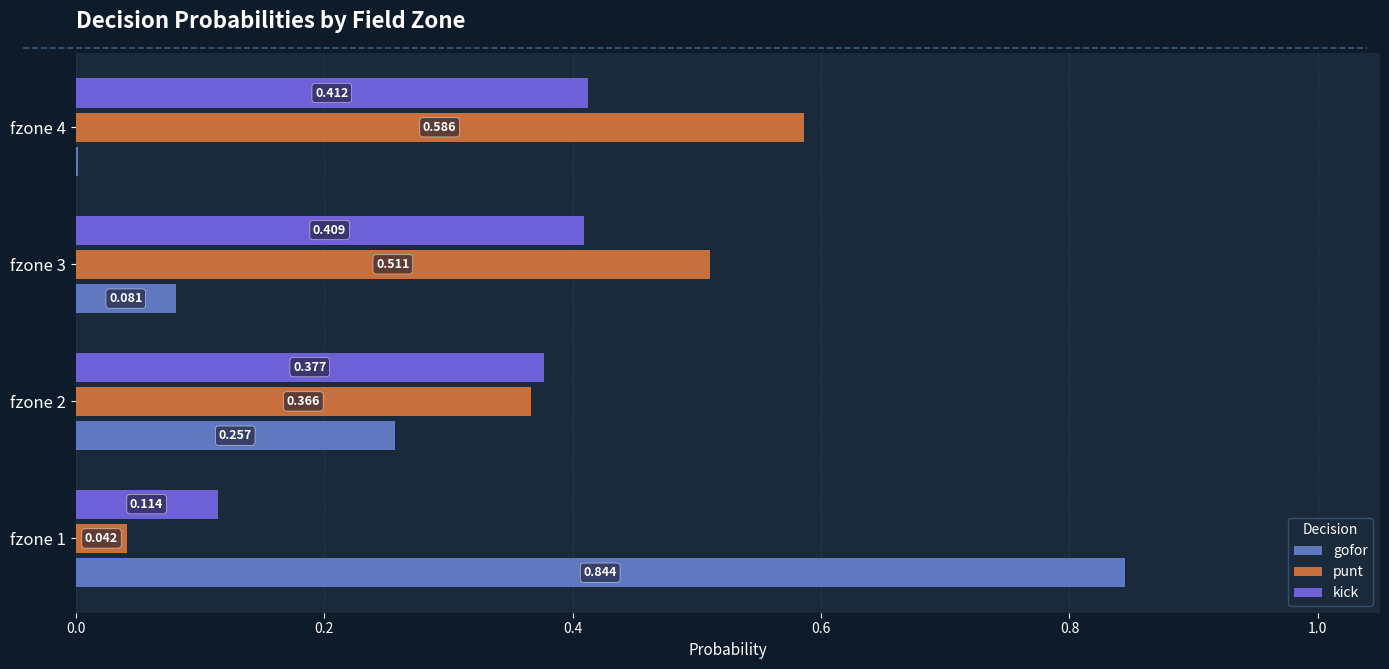

Which series has the largest total across all categories?

punt